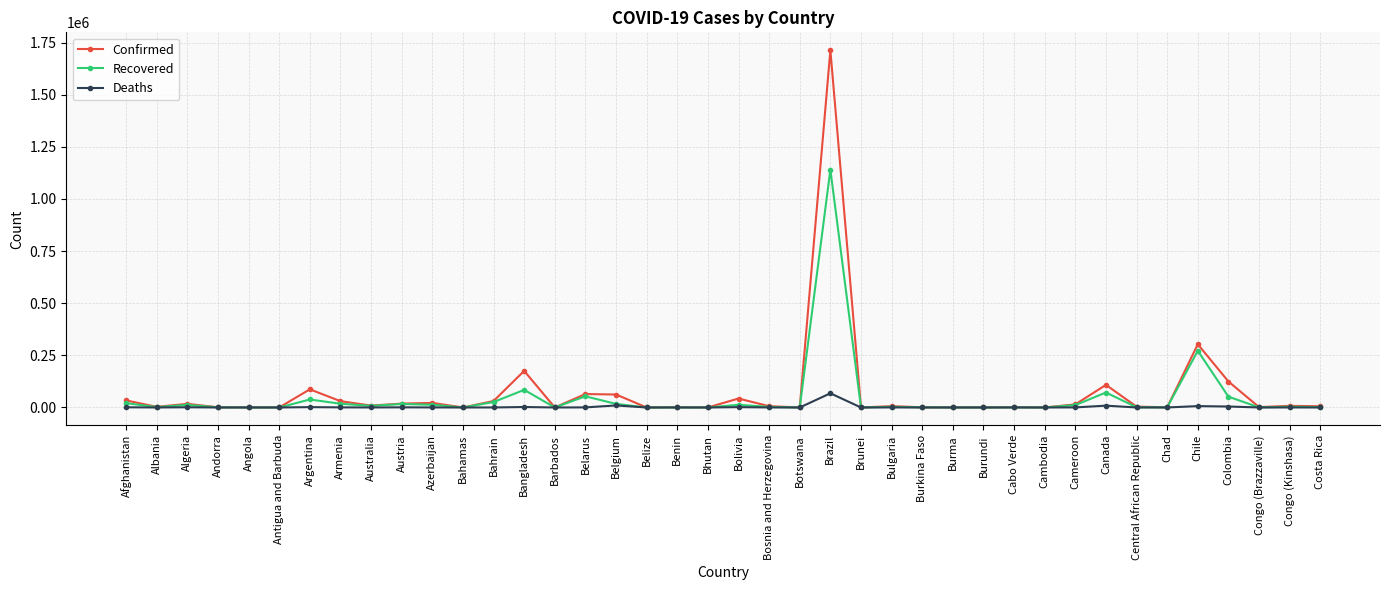

What is the sum of the Confirmed values at Bolivia and Azerbaijan?

64900